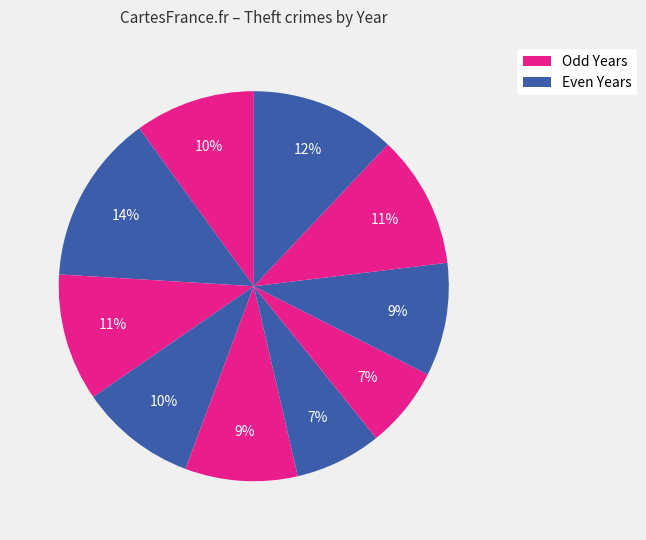

How many segments does this pie chart have?

10